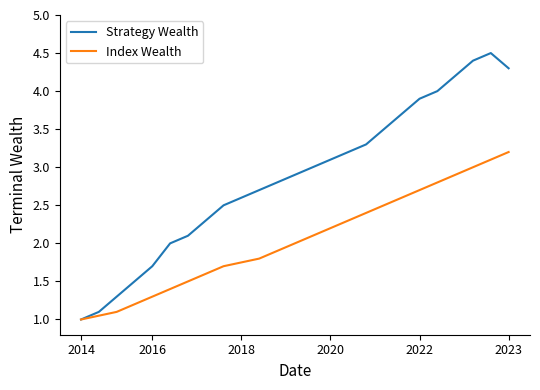

Rank the series by their average value, from lowest to highest.

Index Wealth, Strategy Wealth